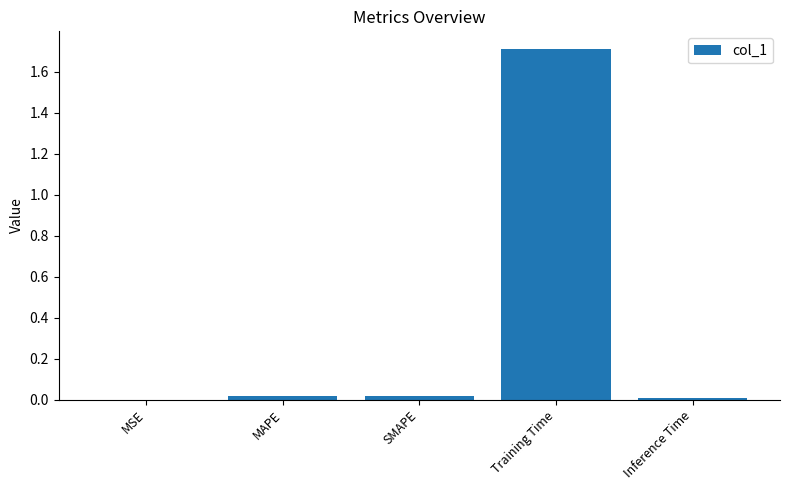

Which category has the highest value across all series?

Training Time